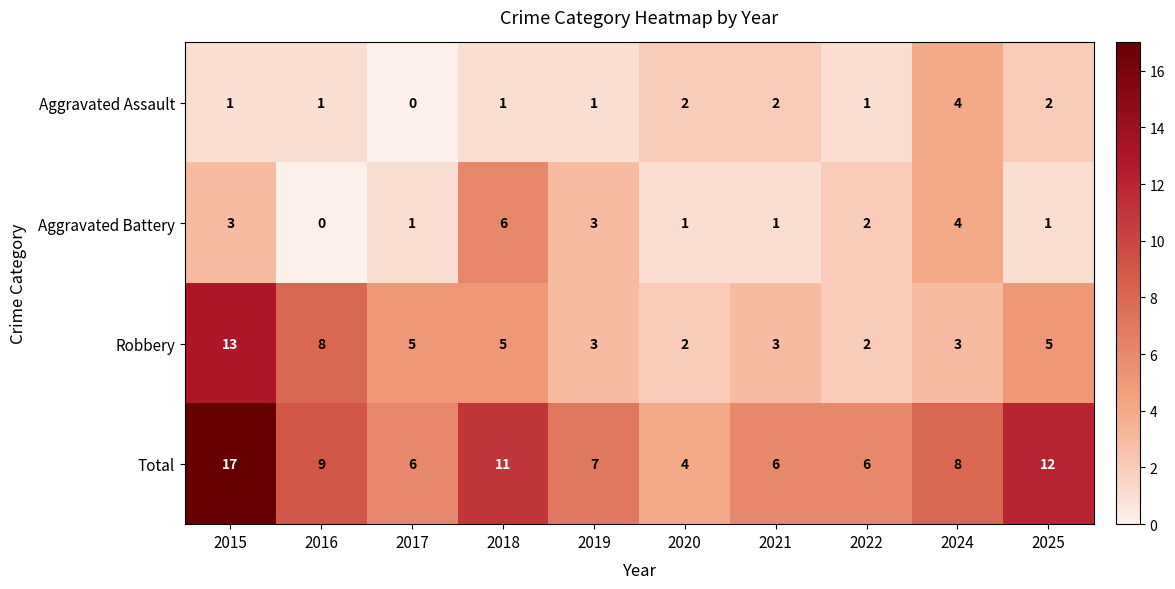

Which series changed the most between 2022 and 2025?

Total